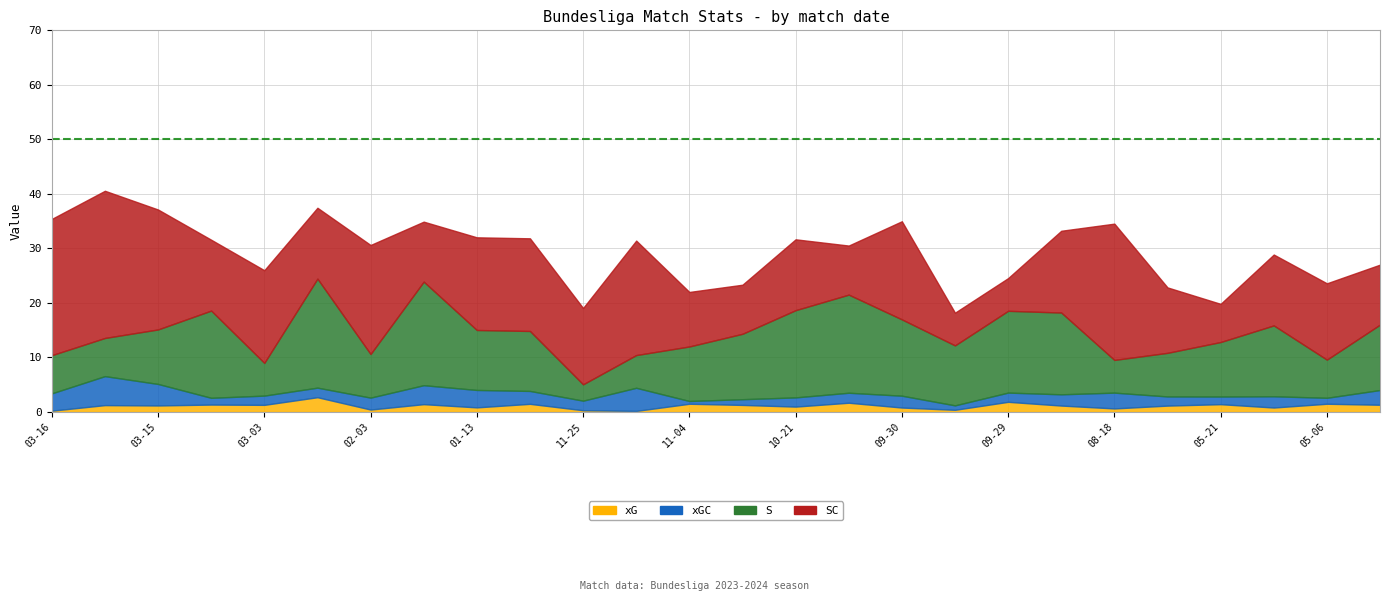

Between 2024-03-15 and 2023-09-30, which is larger?

2024-03-15